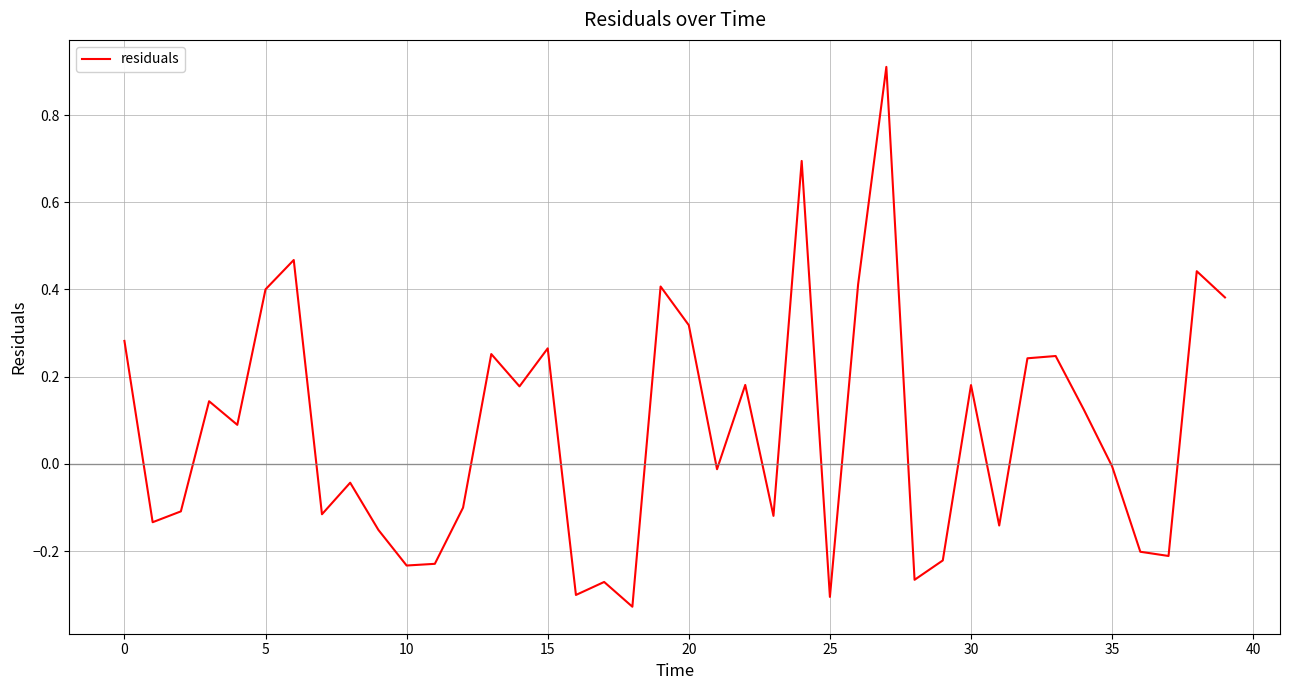

What is the difference between the maximum and minimum values?

1.2